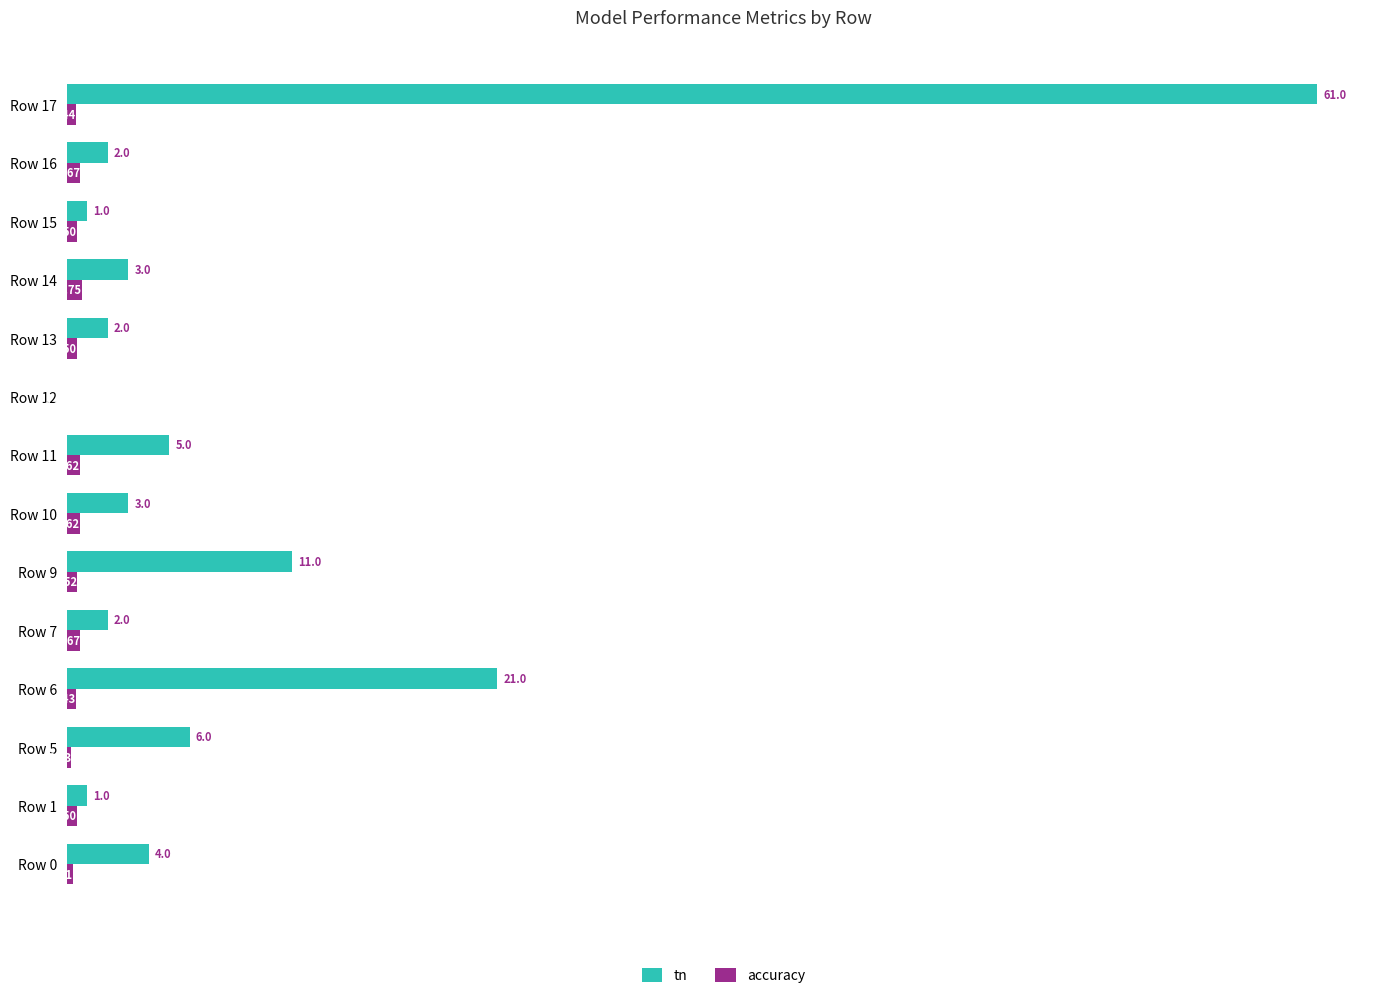

At which category is the sum across all series the highest?

Row 17